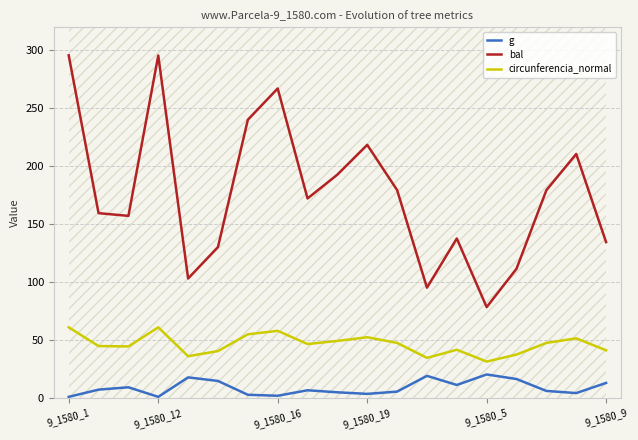

True or false: g and bal cross at least once.

False